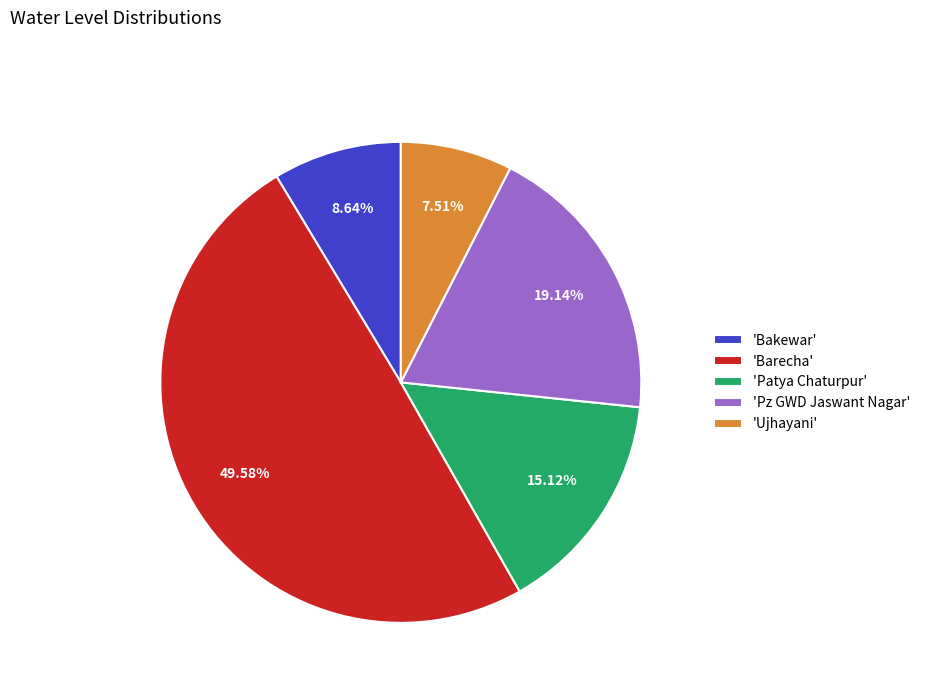

Which slice is the largest?

'Barecha'